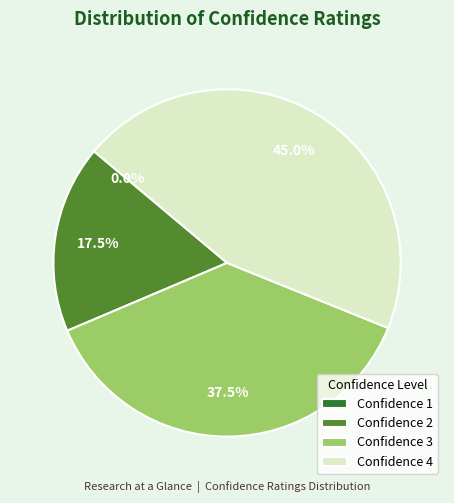

Is 38 the majority of the pie?

No